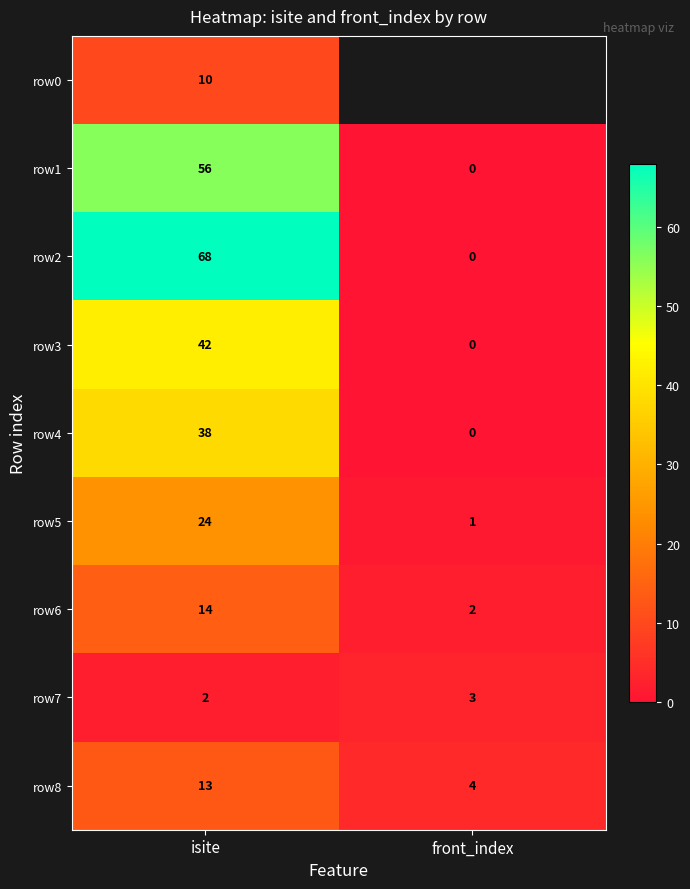

How many row2 values are between 0 and 68?

2